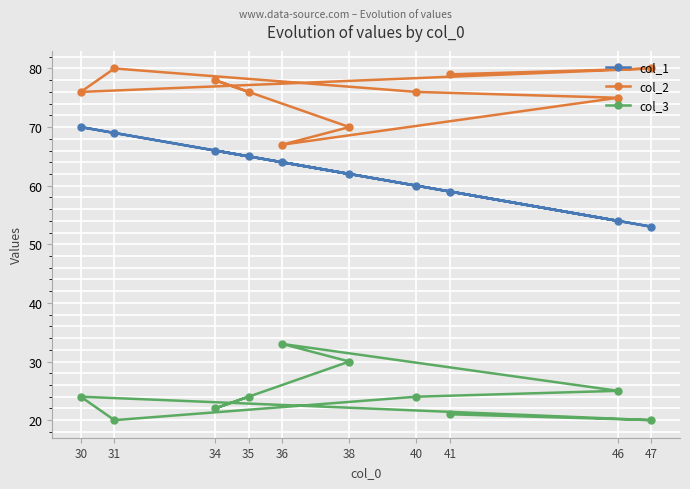

What is the value of the col_1 point at the 7th from the left?

60